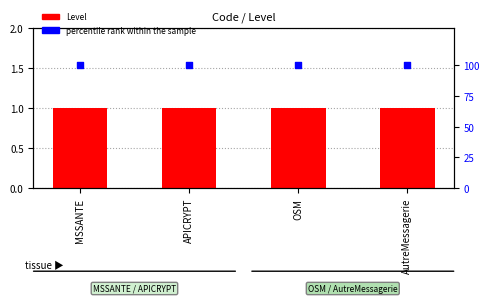

At which category is the sum across all series the highest?

MSSANTE